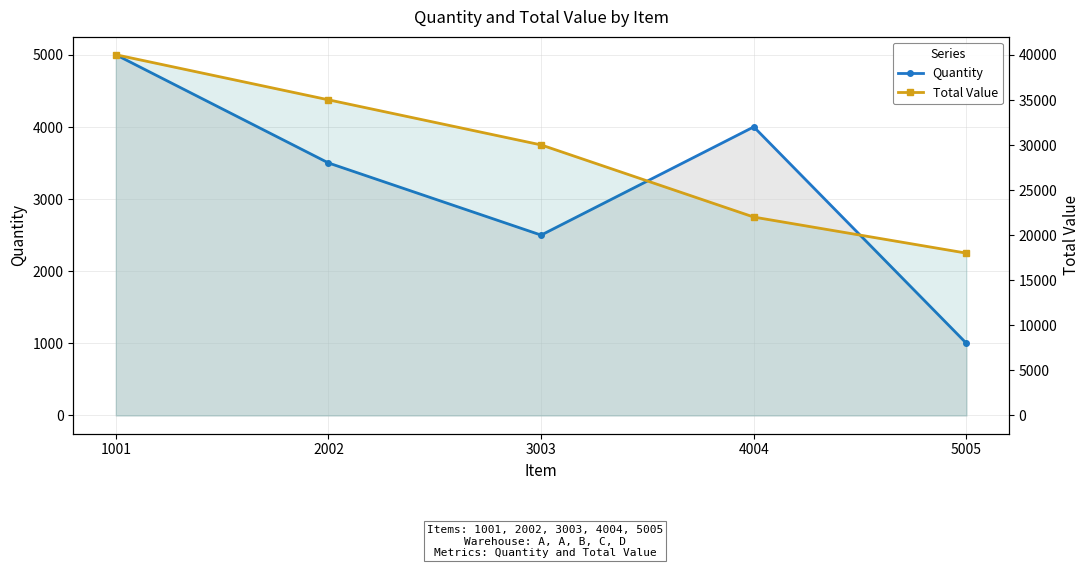

What is the sum of all Quantity values?

16000